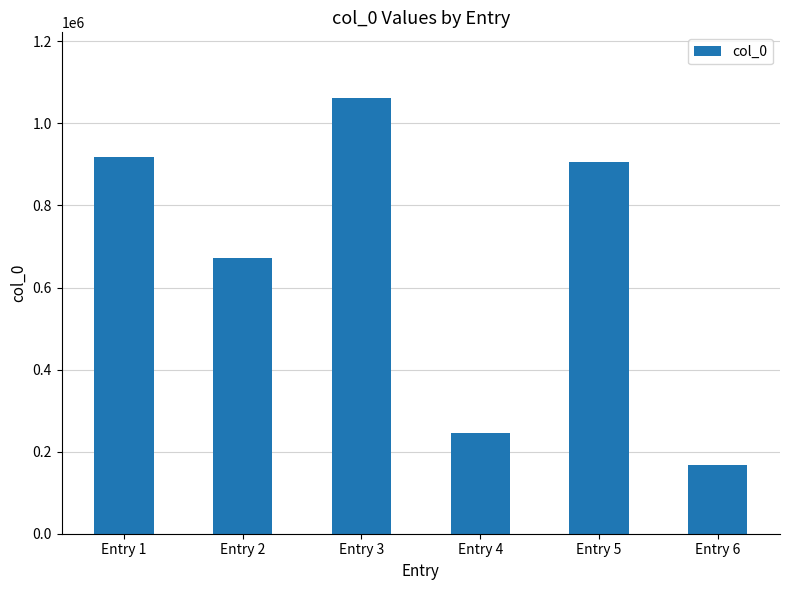

How many series are shown in this chart?

1